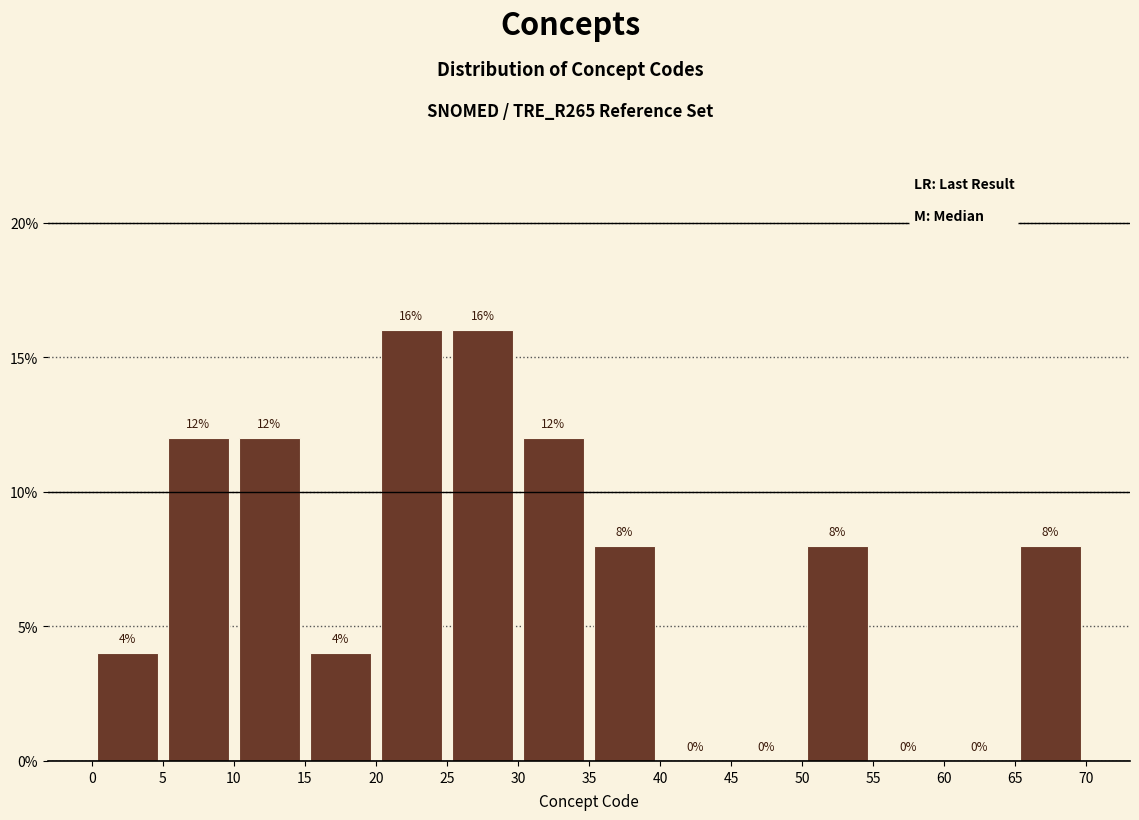

How tall is the bar that spans 20 to 25 on the x-axis?

16